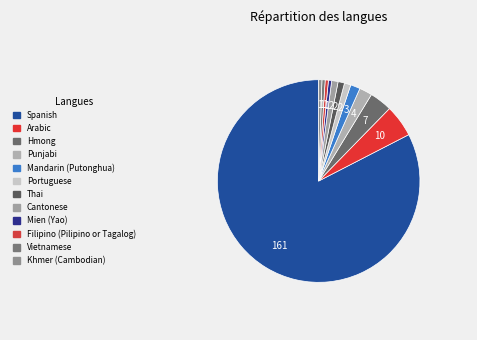

Is there any slice that represents more than half of the pie?

Yes